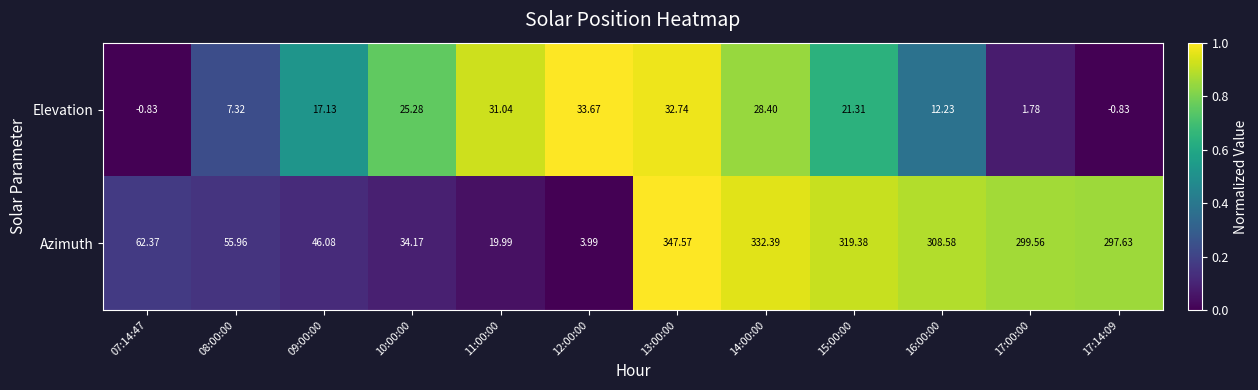

Which series has the largest total across all categories?

Azimuth